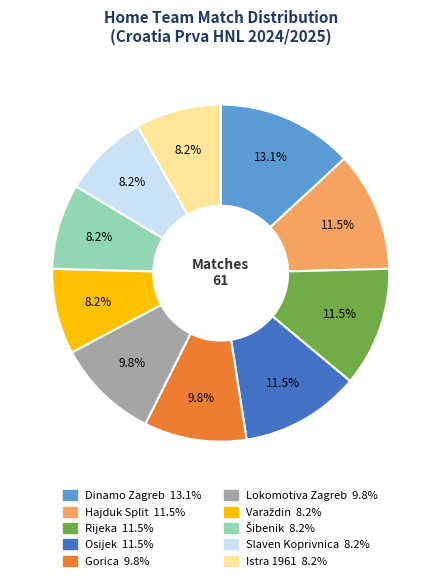

What portion of the pie excludes Istra 1961?

91.8%